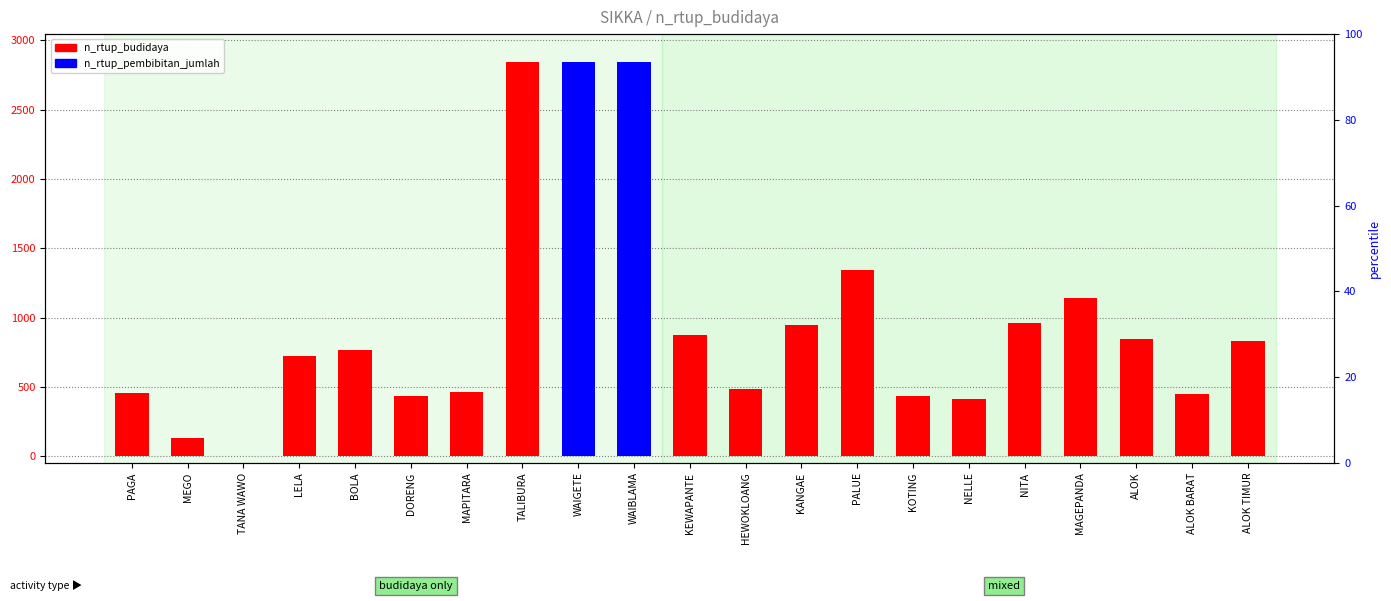

How many data points does each series have?

21